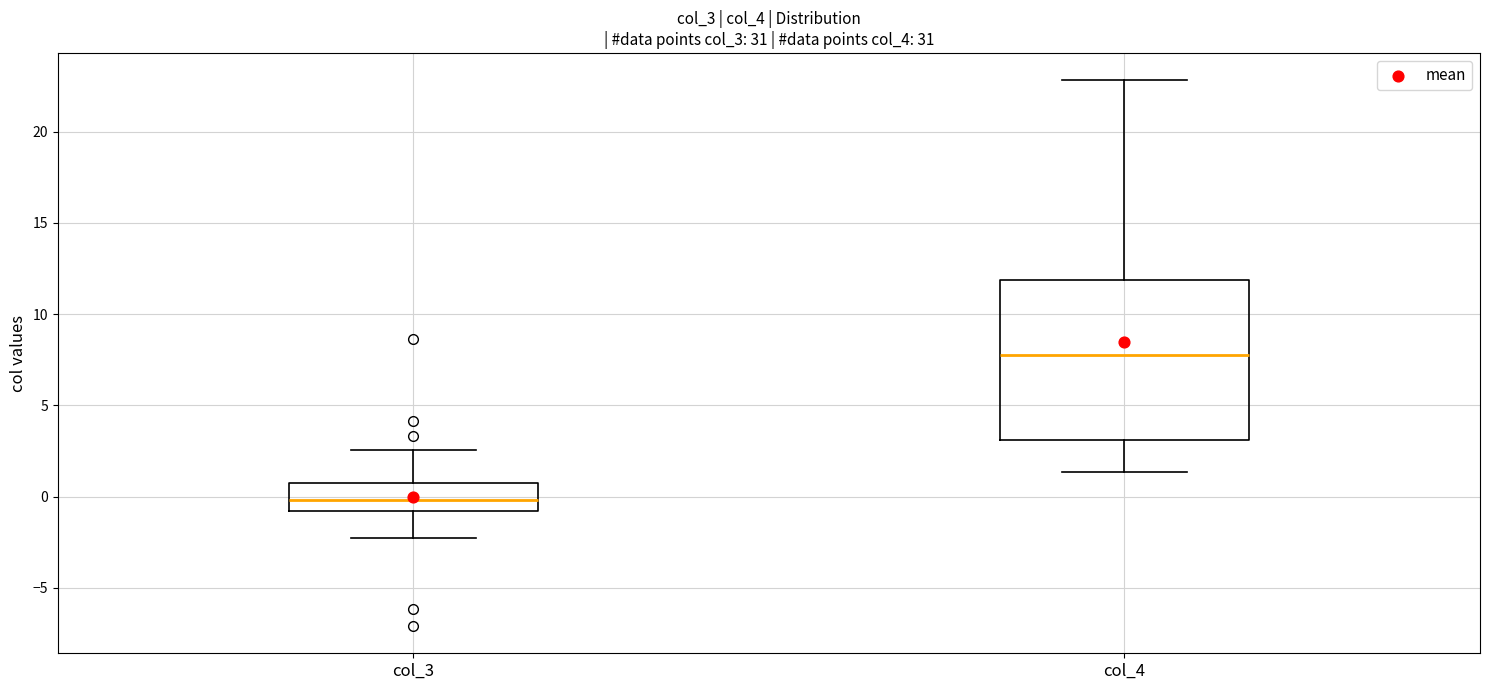

Reading left to right, read every box against the y-axis: the position of its median line, the range the box covers, and the ends of its whiskers. The values are not printed on the chart, so give them approximately, as read against the axis.

col_3: median 0.0, box -1.0 to 0.5, whiskers -2.5 to 2.5
col_4: median 8.0, box 3.0 to 12.0, whiskers 1.5 to 23.0